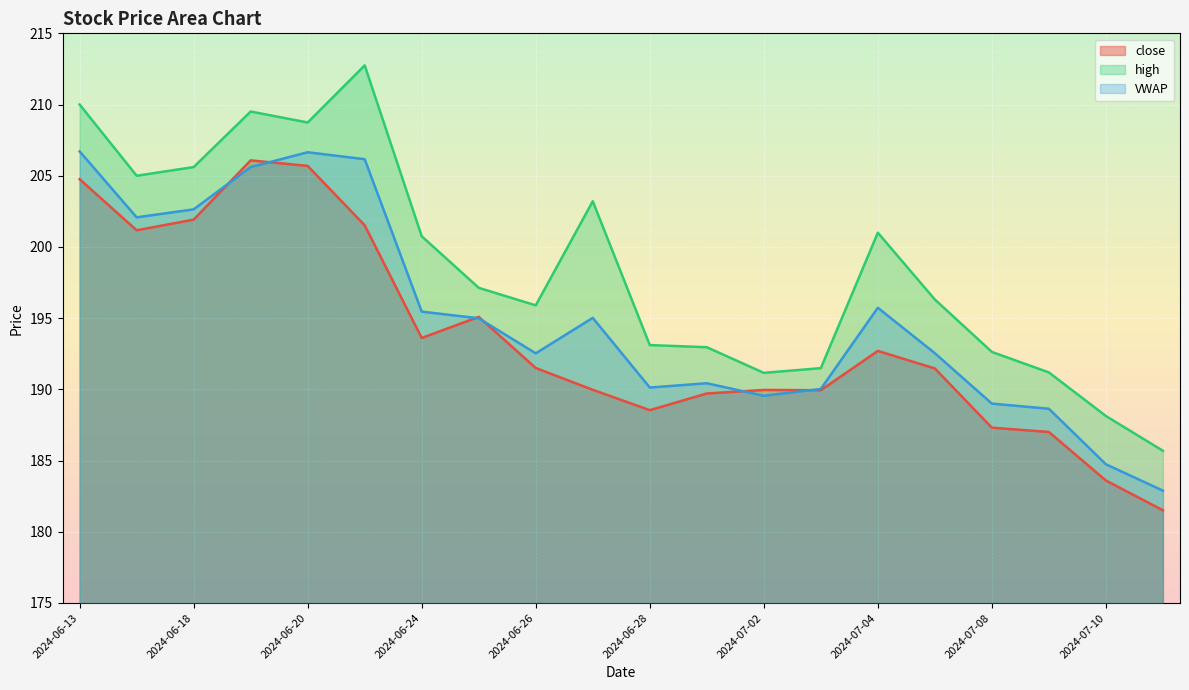

List the series in order of their overall mean, lowest first.

close, VWAP, high